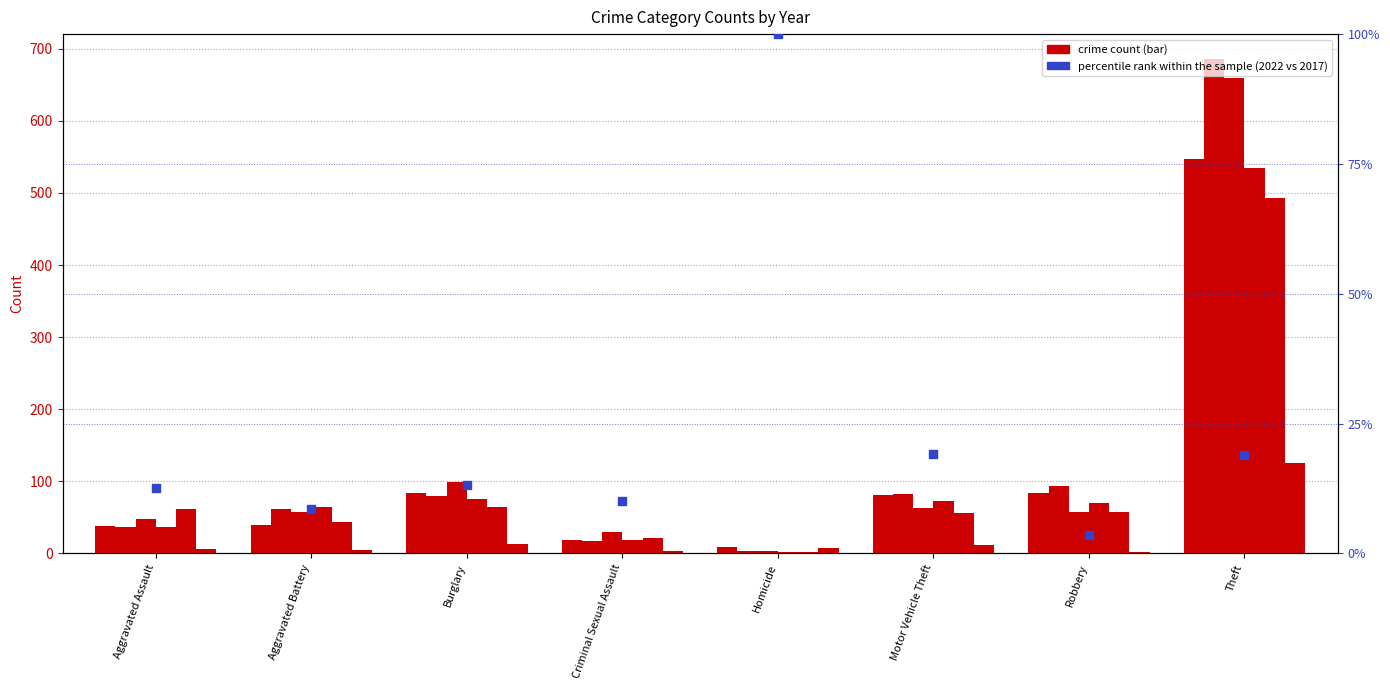

Between Criminal Sexual Assault and Aggravated Assault, which is larger?

Aggravated Assault